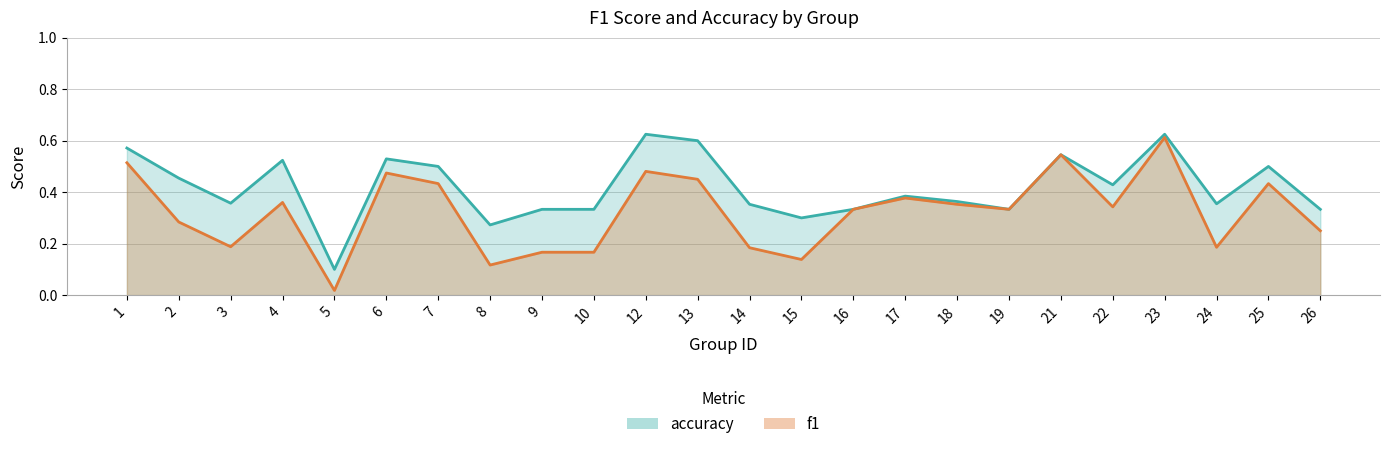

What is the difference between the maximum and minimum values in the f1 series?

0.6